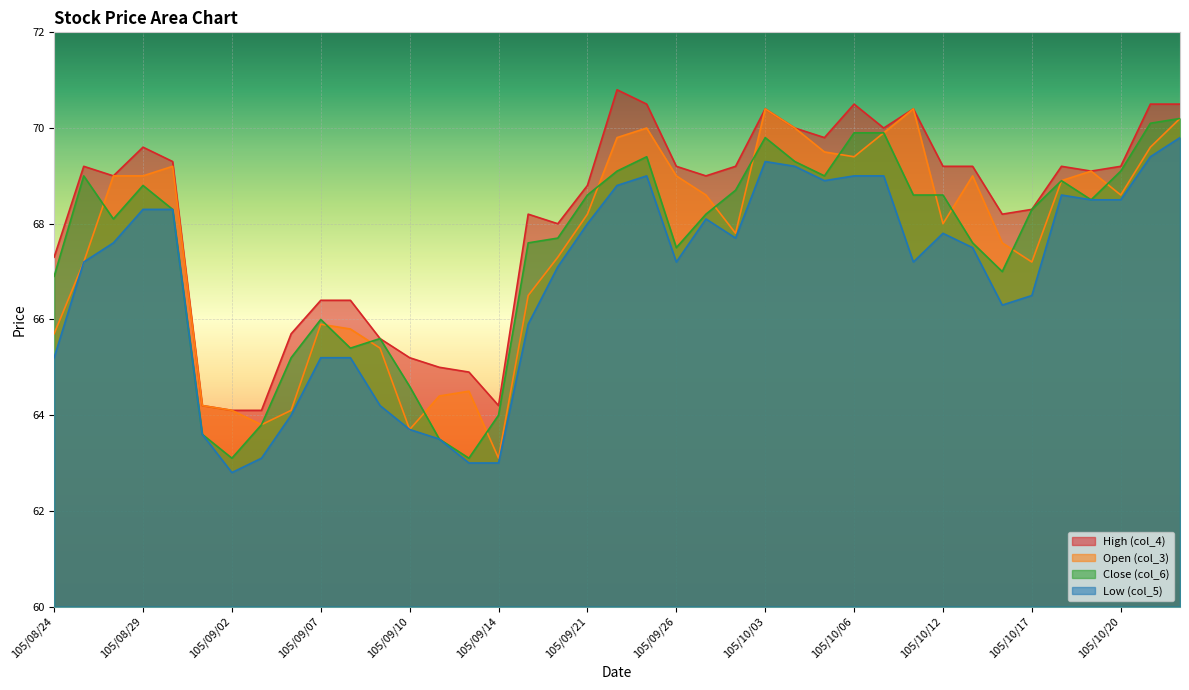

In Open (col_3), how many points are higher than both neighbors (excluding endpoints)?

8